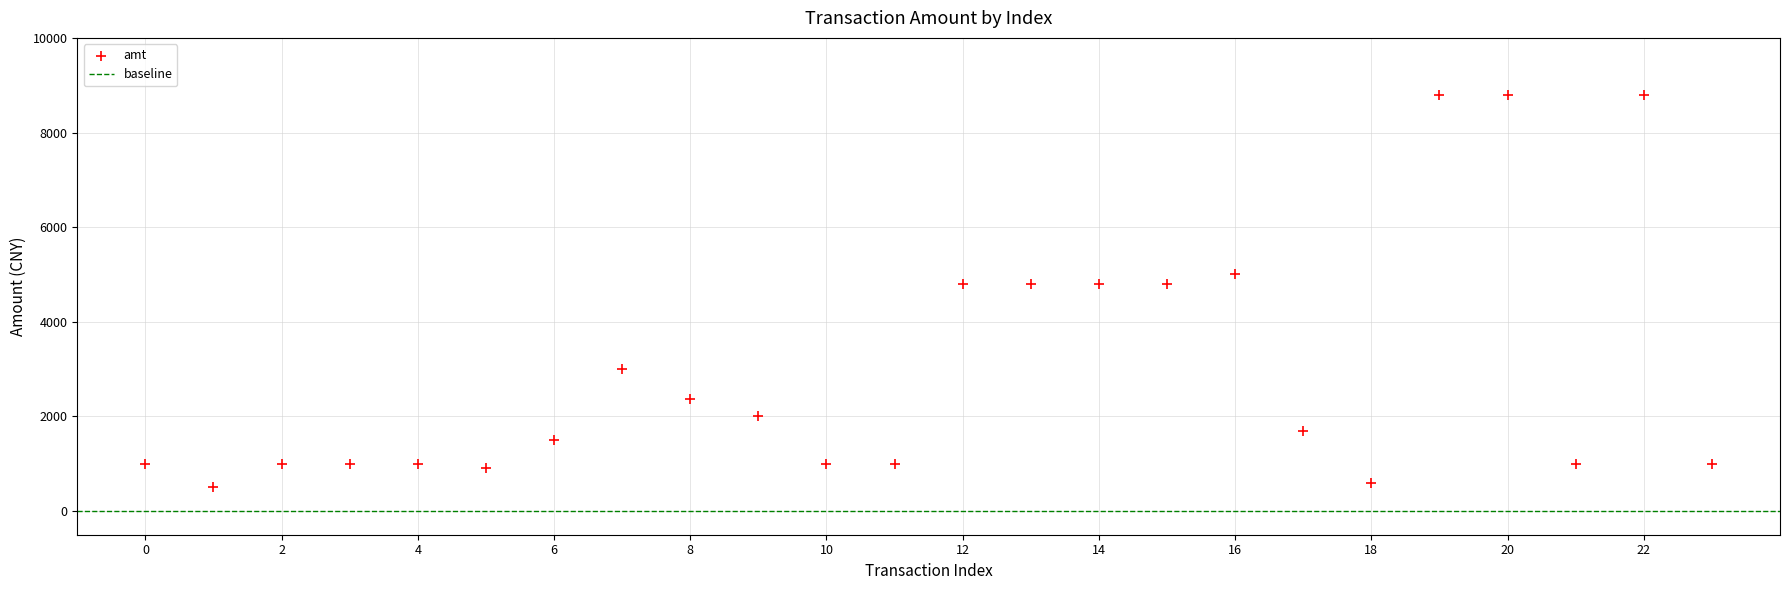

What is the range of Y values (max minus min)?

8300